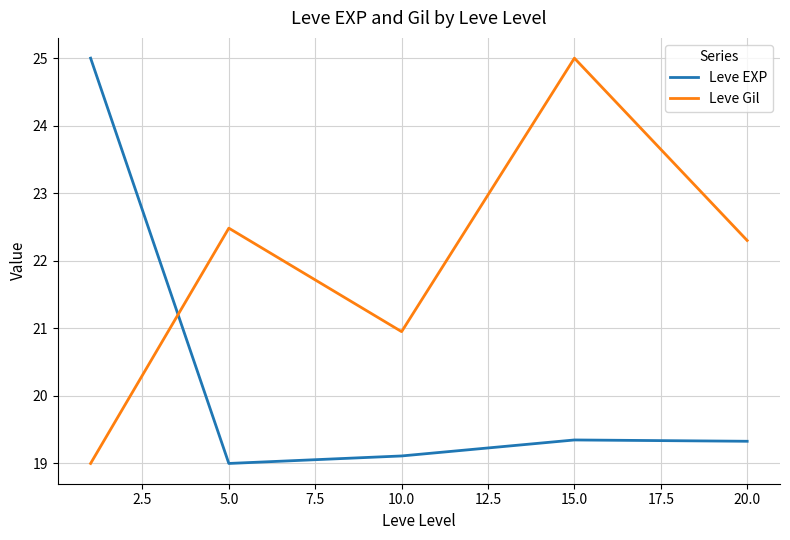

Rank the series by their average value, from lowest to highest.

Leve EXP, Leve Gil